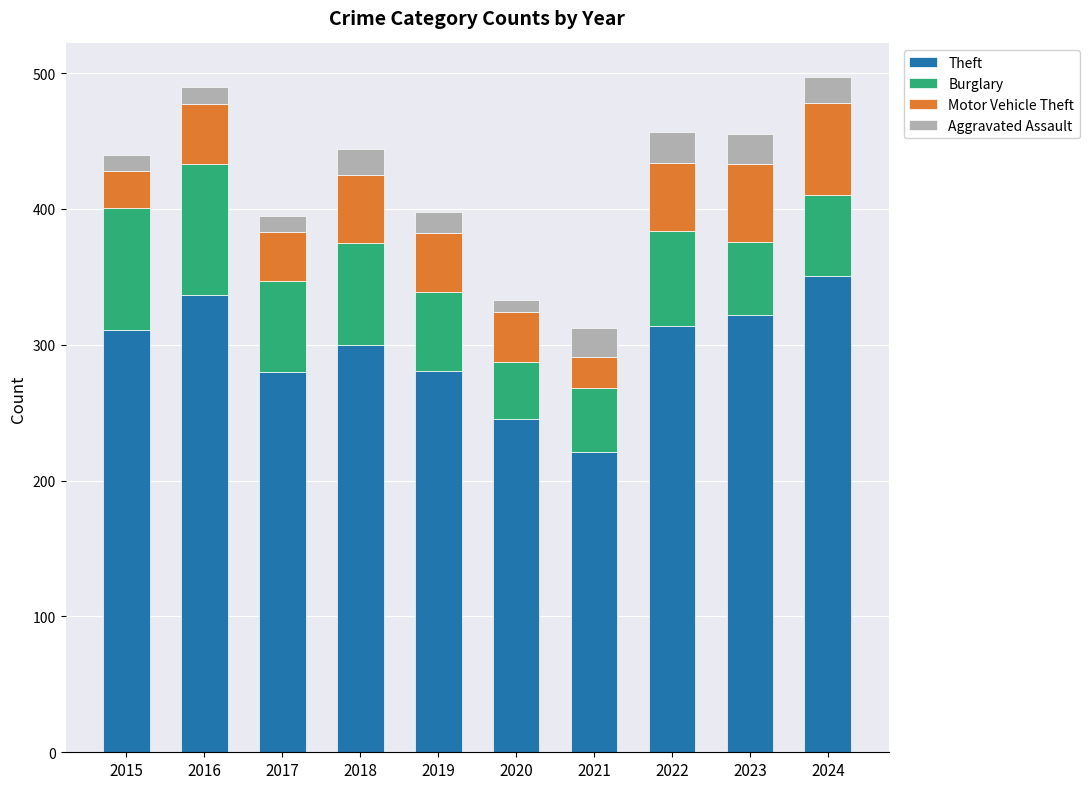

What is the total value across all series at 2017?

395